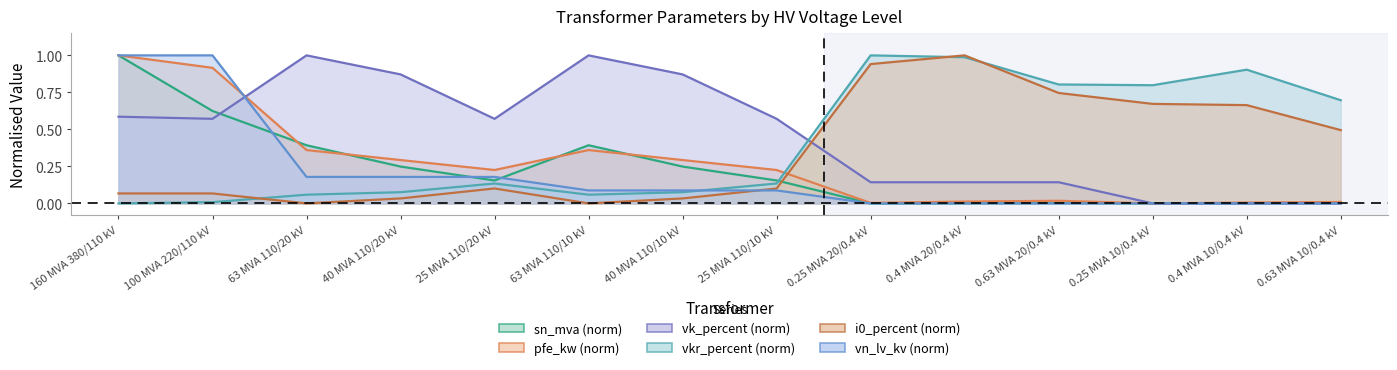

What is the label of the 3rd point from the right?

0.25 MVA 10/0.4 kV